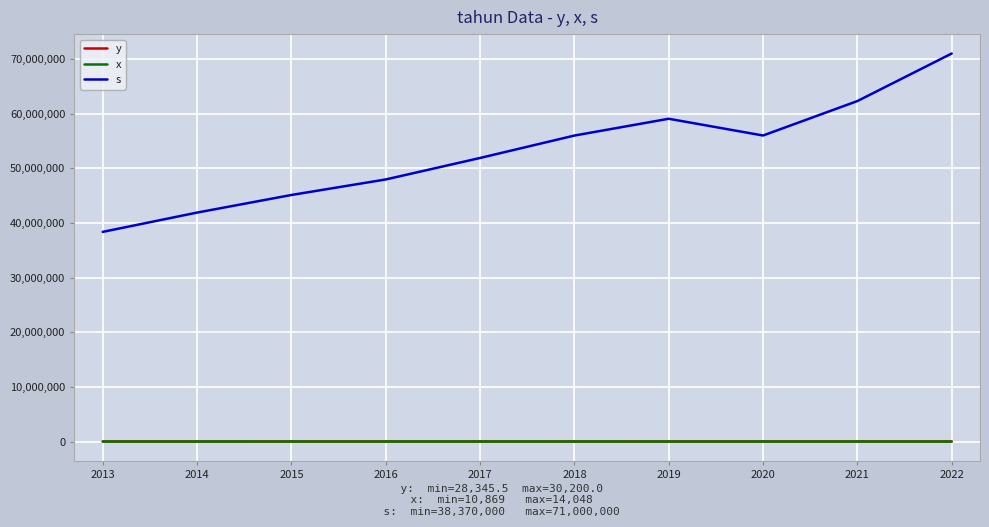

What is the difference between the maximum and minimum values in the s series?

32630000.0